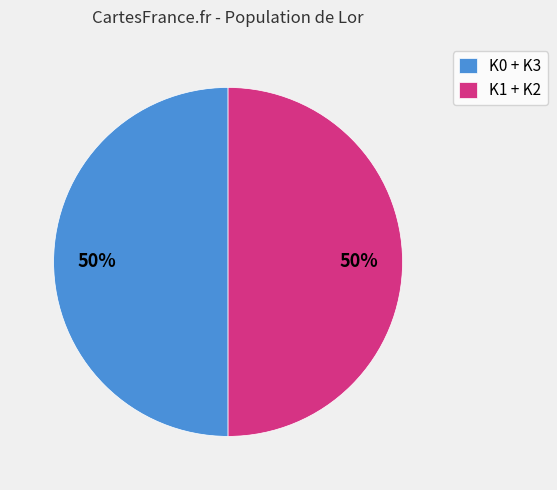

Approximately how many times larger is the value at K1 + K2 compared to K0 + K3?

1.0